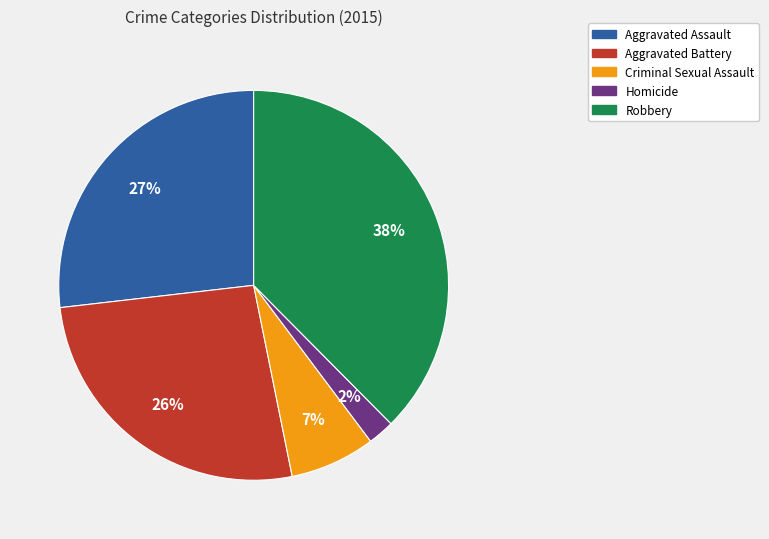

Combined, do Aggravated Assault and Criminal Sexual Assault account for over 50%?

No